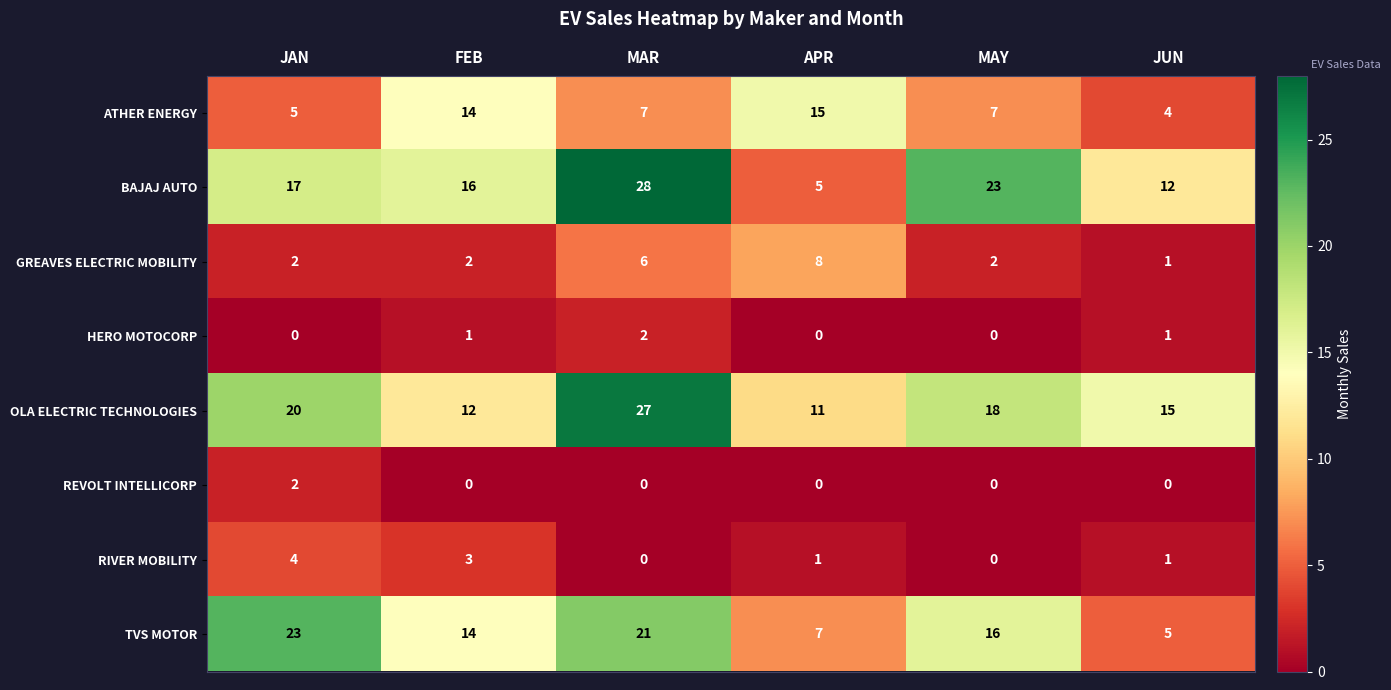

How many RIVER MOBILITY values are between 0 and 3?

5